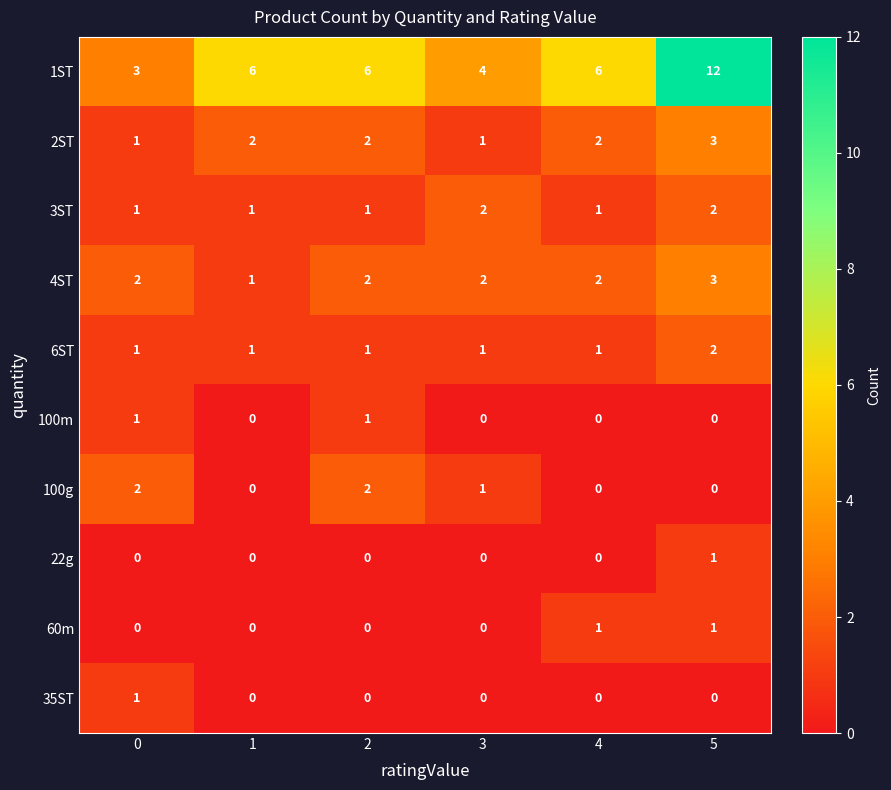

Which series changed the most between 0 and 5?

1ST